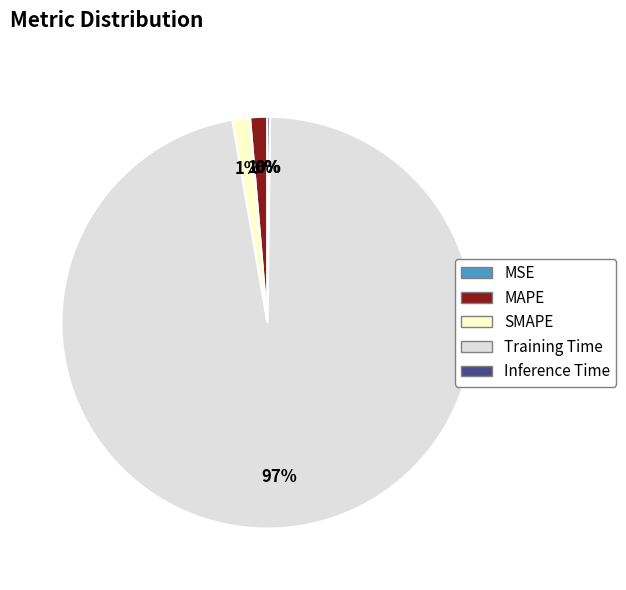

What percentage is the MAPE slice, to the nearest percent?

1%